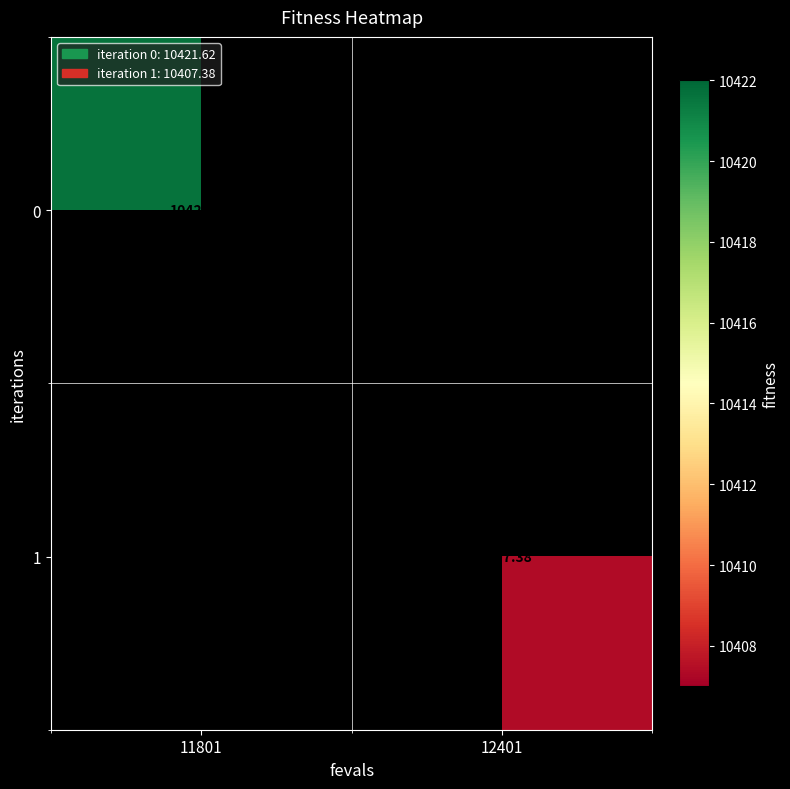

Is the value of 1 at 12401 greater than the value of 0 at 11801?

No